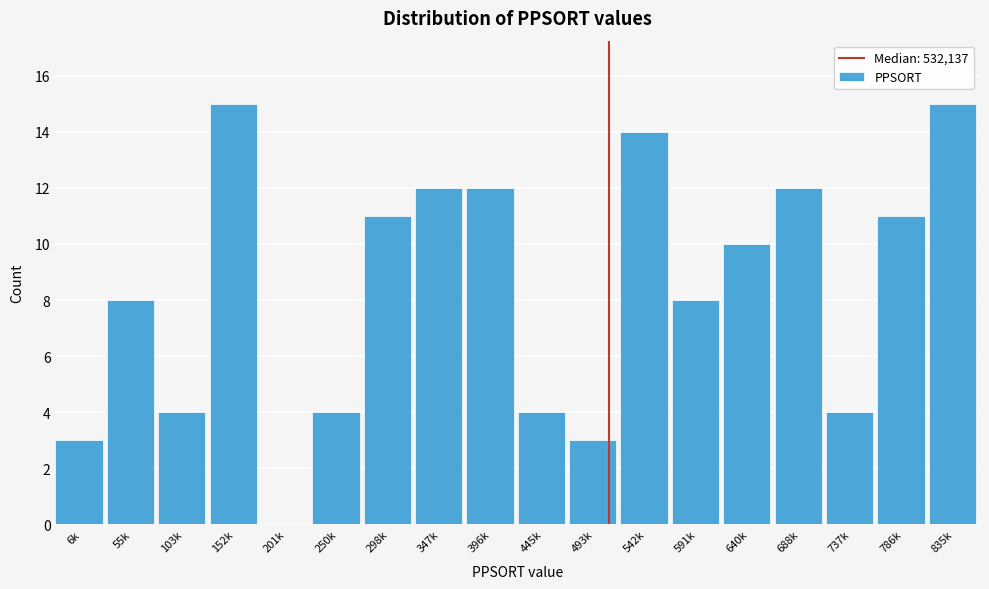

Reading left to right, list all the values displayed in this chart.

6k=3	55k=8	103k=4	152k=15	201k=0	250k=4	298k=11	347k=12	396k=12	445k=4	493k=3	542k=14	591k=8	640k=10	688k=12	737k=4	786k=11	835k=15